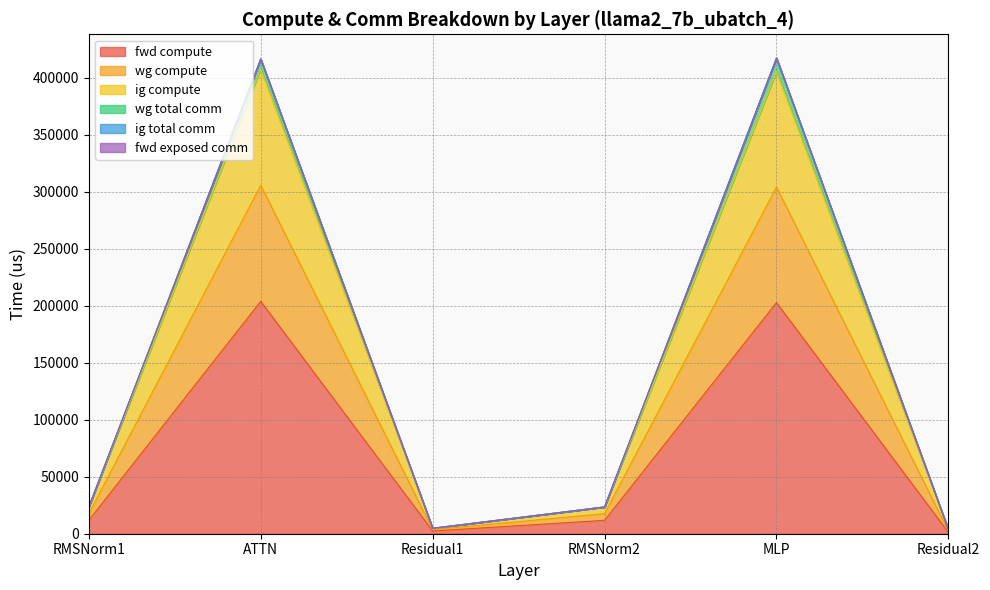

Is the value of wg compute at Residual2 greater than the value of ig compute at MLP?

No